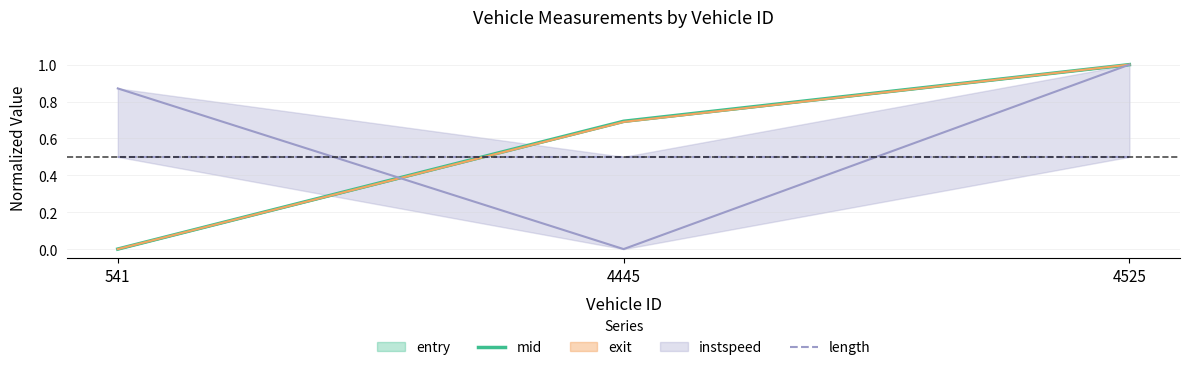

Which label corresponds to the smallest value in the chart?

541